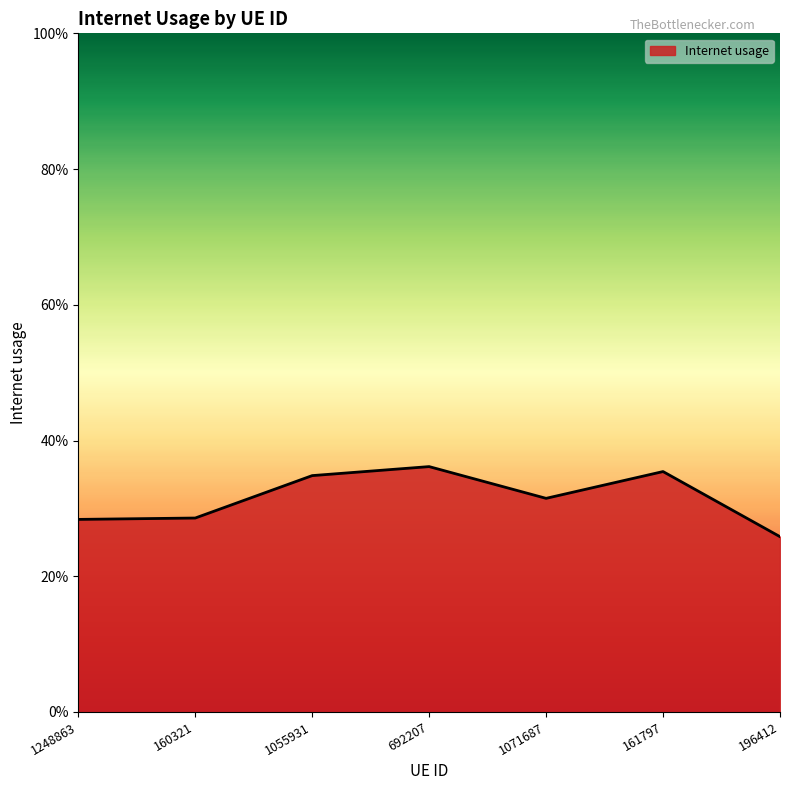

Reading right to left, list all the values displayed in this chart.

196412=0.3	161797=0.4	1071687=0.3	692207=0.4	1055931=0.3	160321=0.3	1248863=0.3